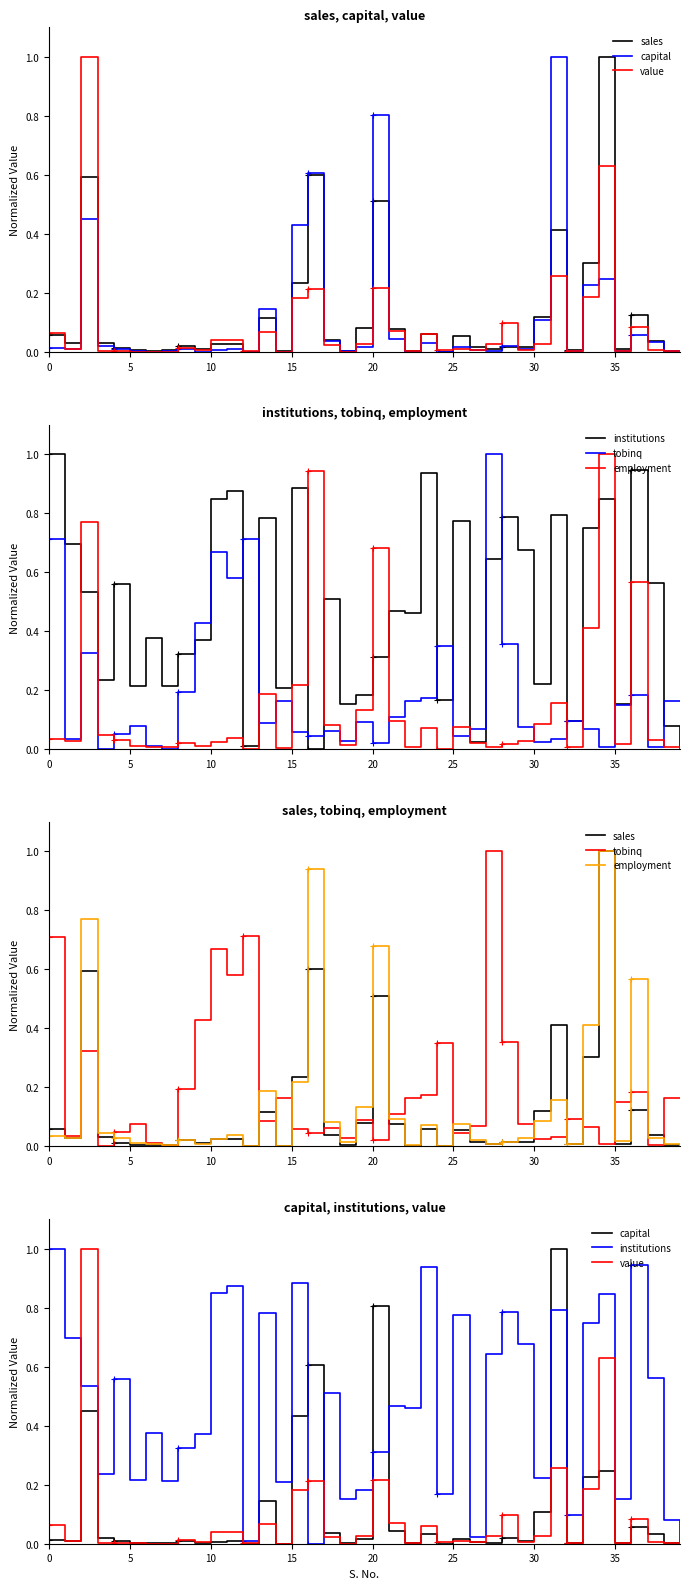

What is the maximum value for employment?

1.0